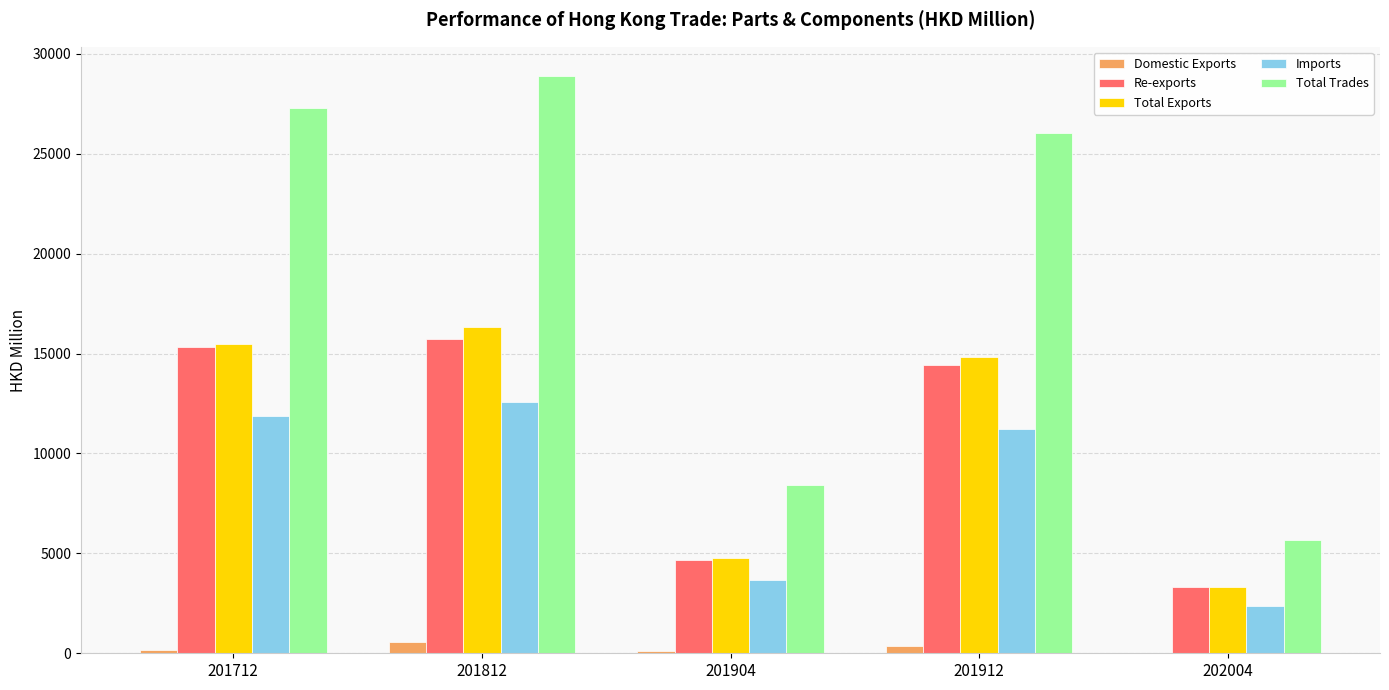

Read the Total Exports value at 202004.

3312.9